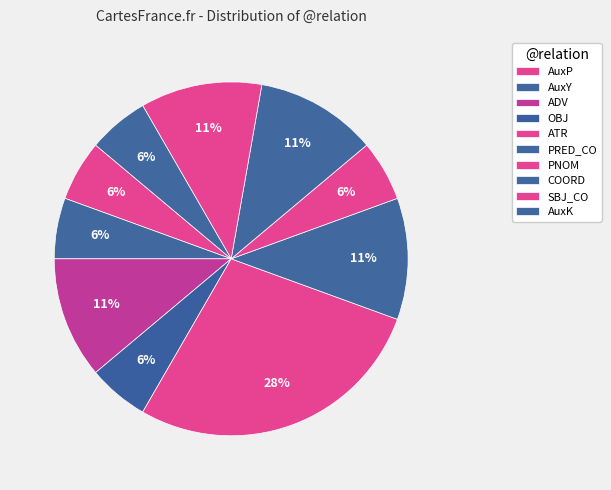

Between SBJ_CO and OBJ, which is larger?

SBJ_CO